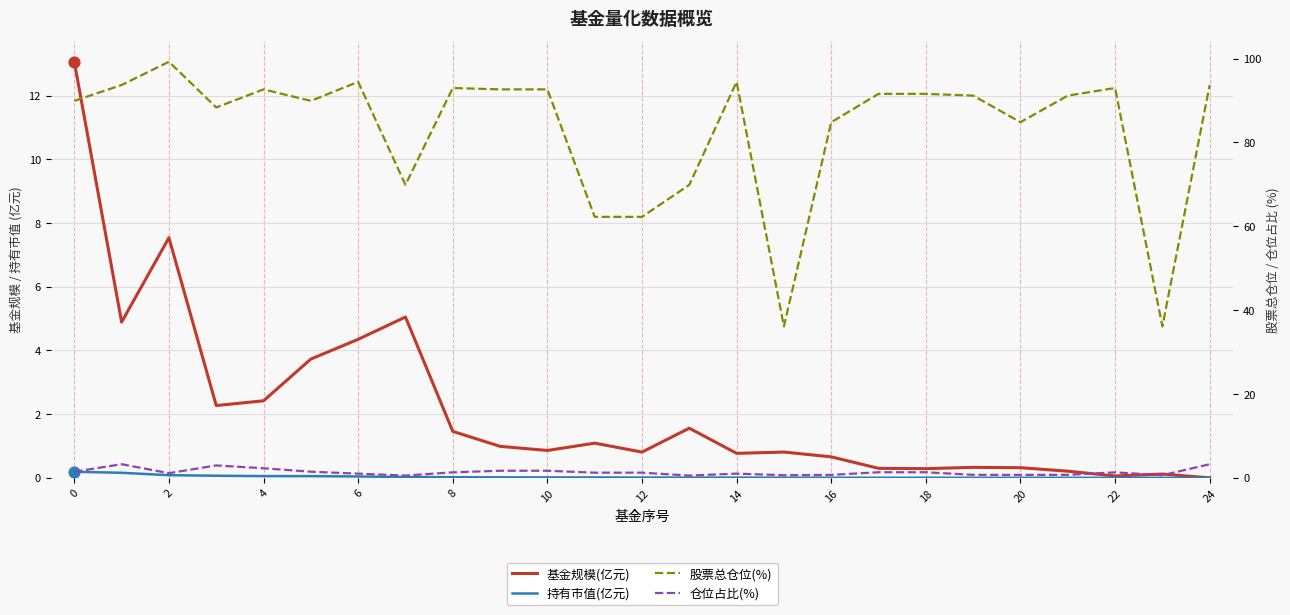

Which series has the largest Y range (max minus min)?

股票总仓位(%)